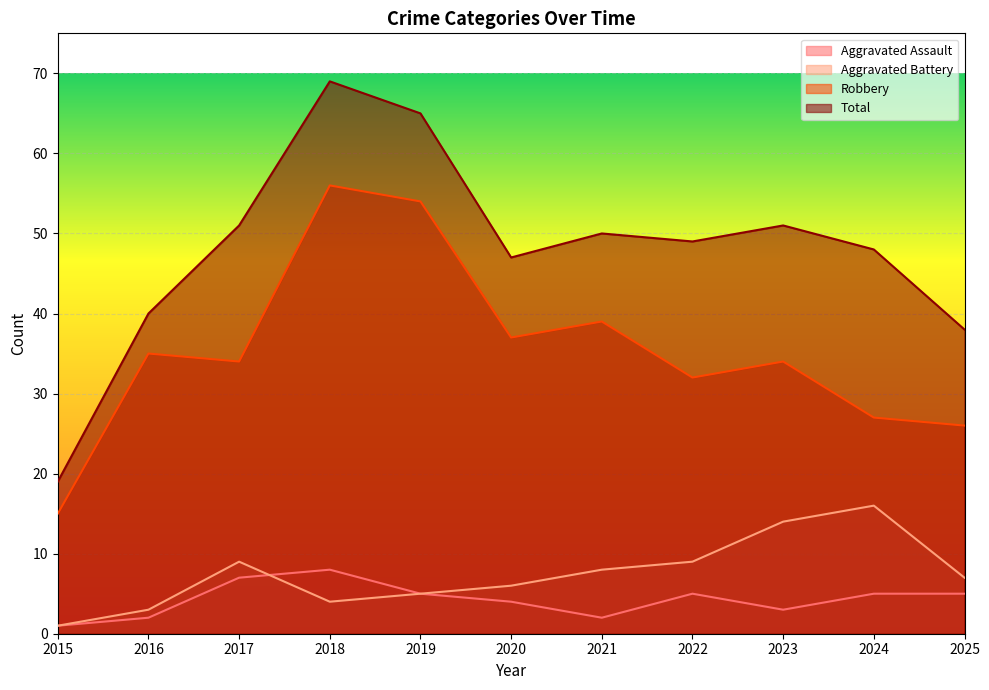

Does the chart display data point markers on the line(s)?

No